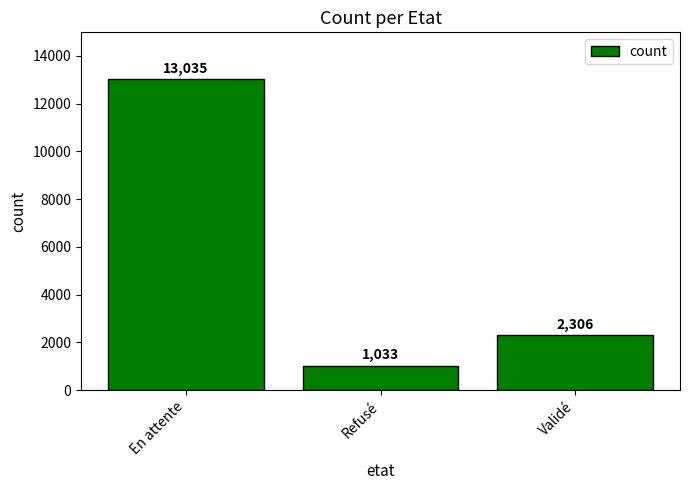

What is the change in value from En attente to Refusé?

-12002